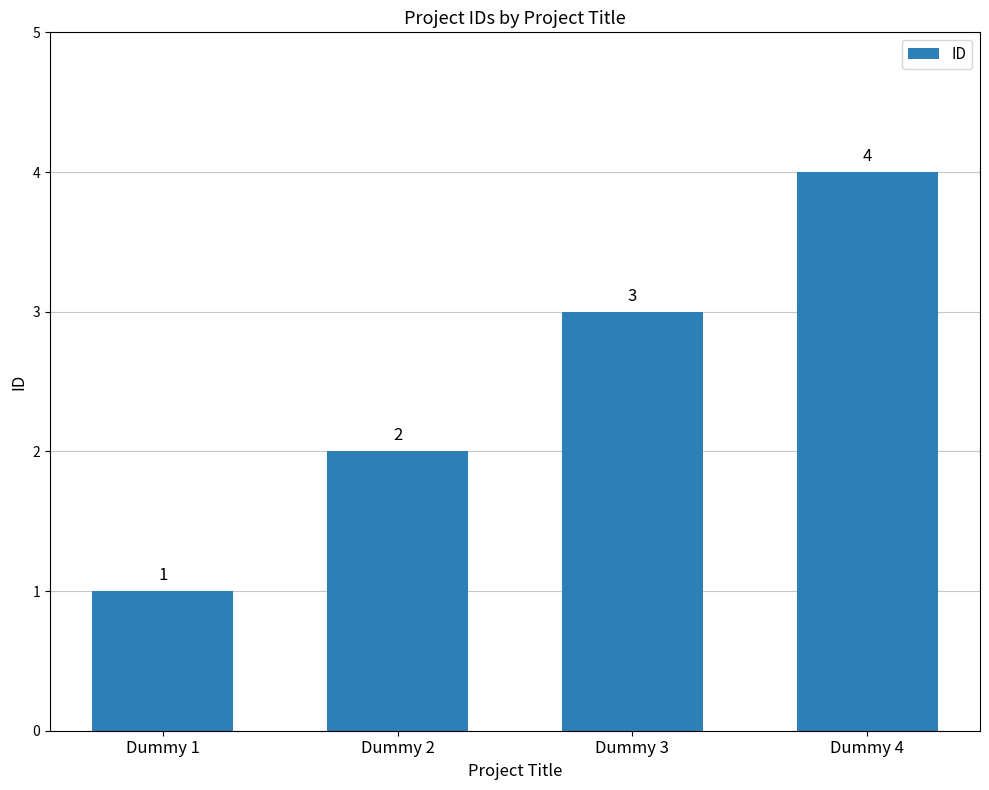

How many data points does each series have?

4